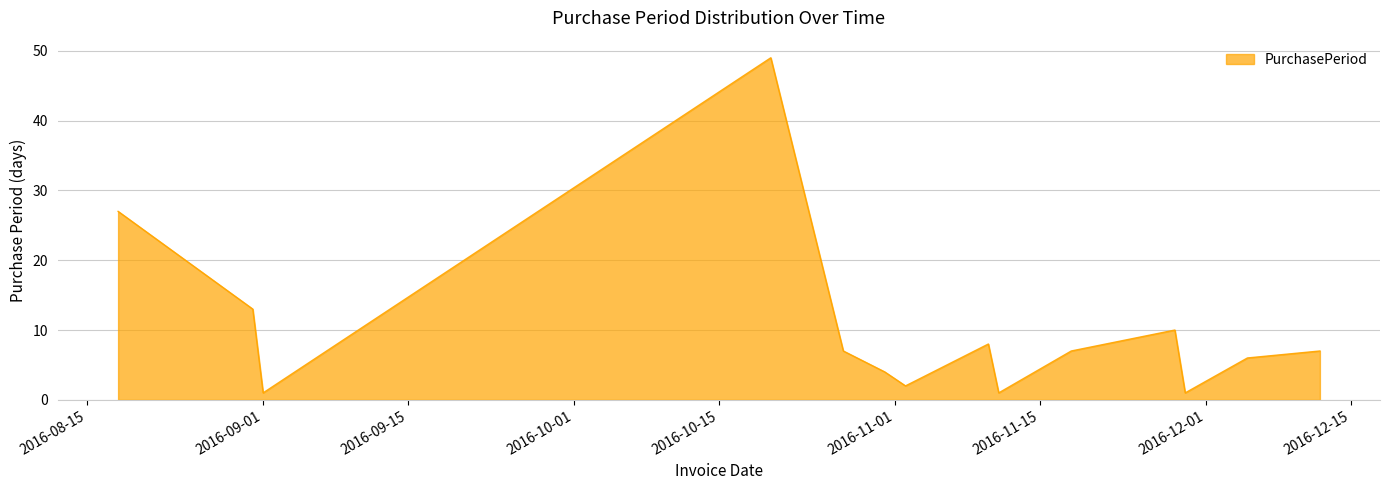

Reading left to right, list all the values displayed in this chart.

27	13	1	49	7	4	2	8	1	7	10	1	6	7